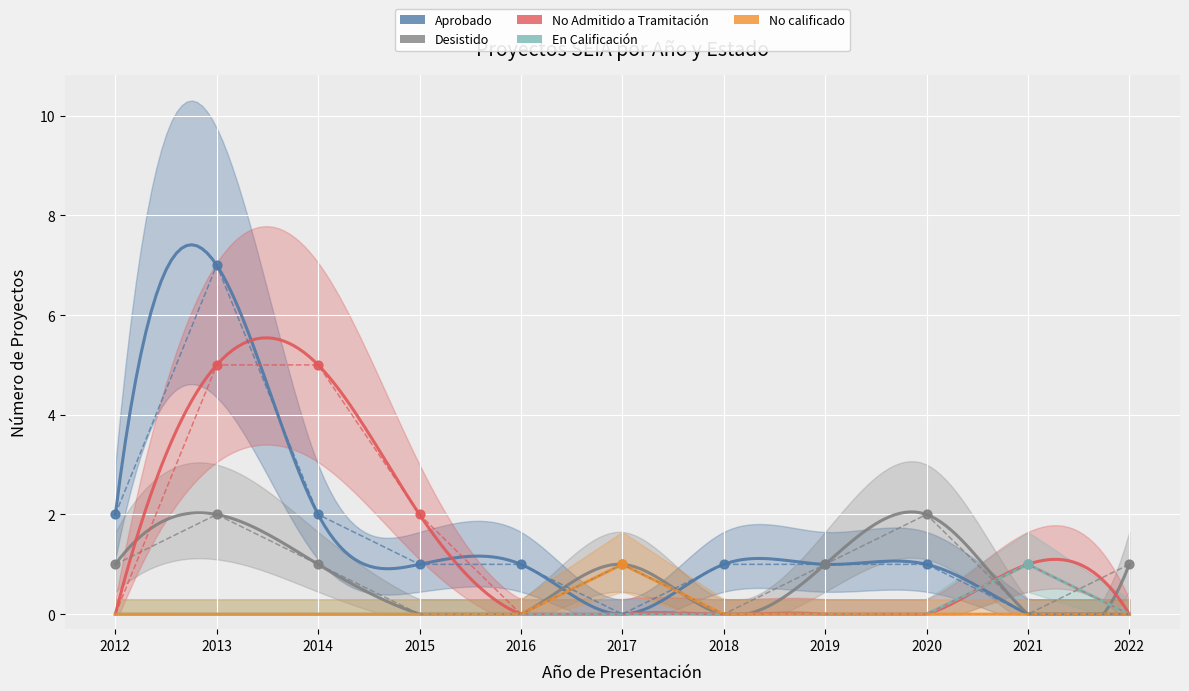

Is the value of En Calificación at 2012 greater than the value of No Admitido a Tramitación at 2019?

No